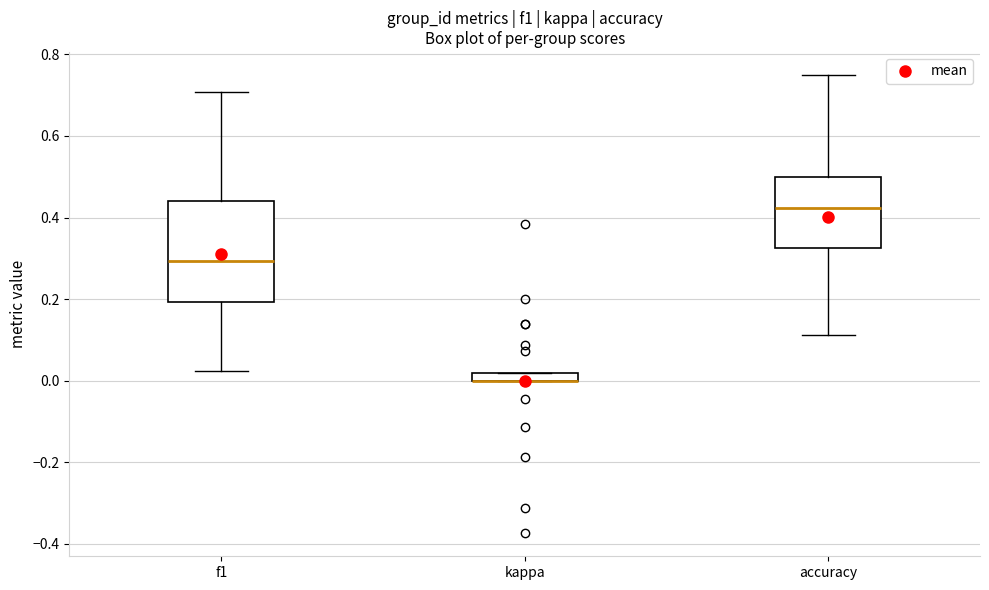

Where does the median line of the box for f1 sit on the y-axis? The values are not printed on the chart, so give them approximately, as read against the axis.

0.30